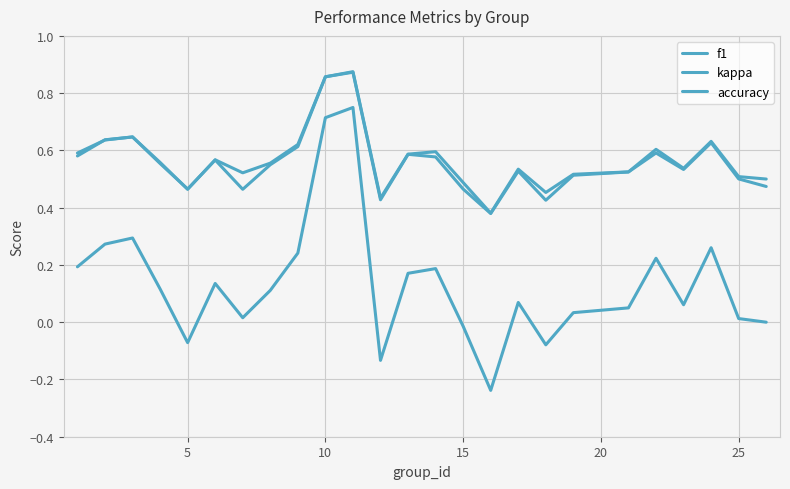

How many lines are shown in the chart?

3